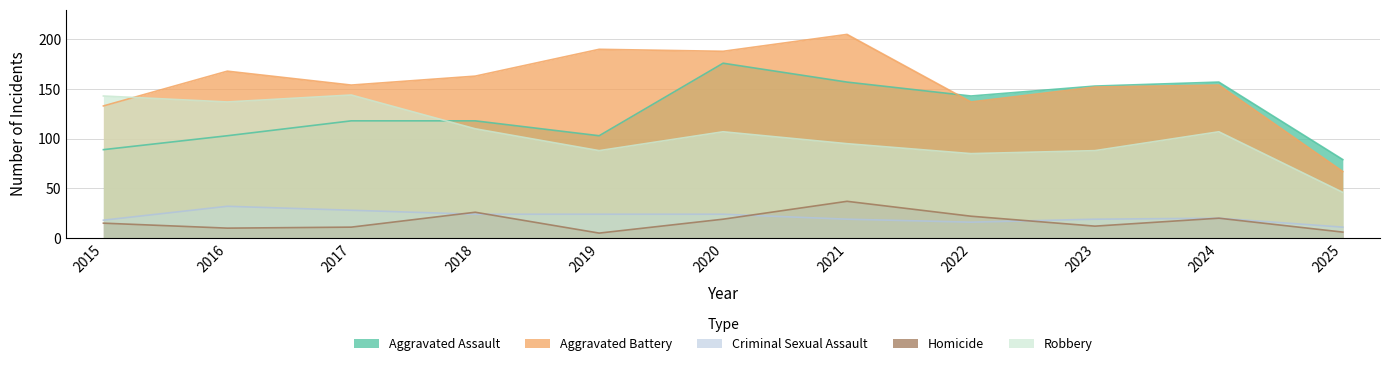

At which label does Robbery first exceed 107?

2015